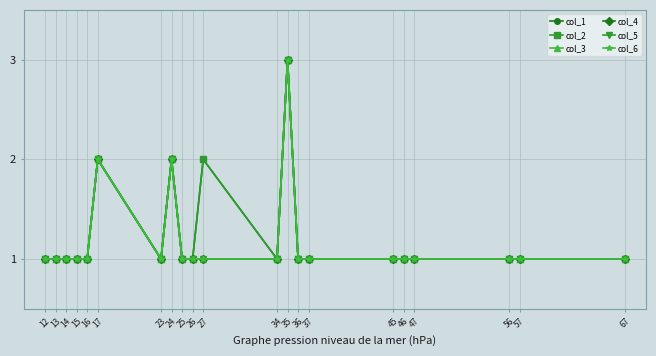

Between 14 and 25, which series saw the biggest shift?

col_1